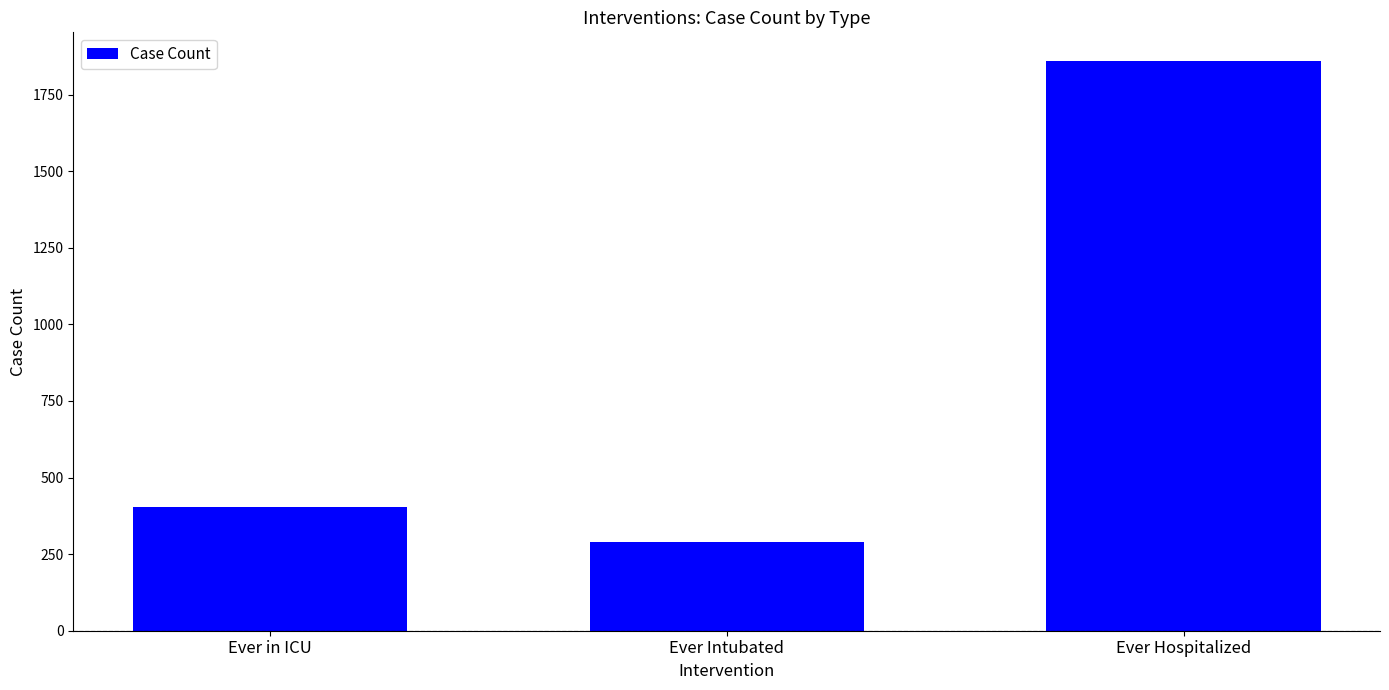

What is the approximate value at Ever Intubated?

288